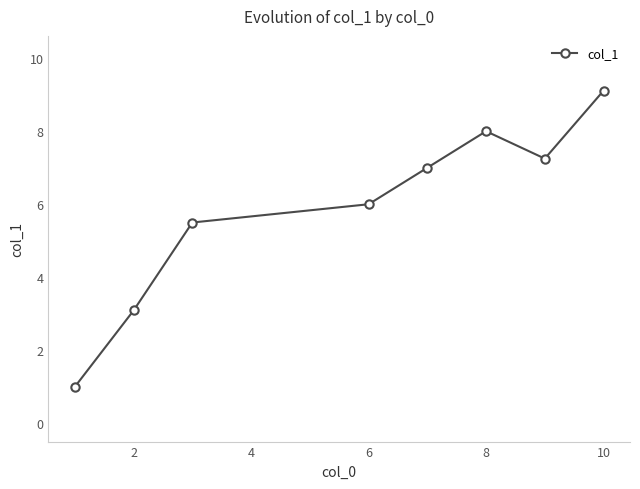

What is the sum of all values?

47.0